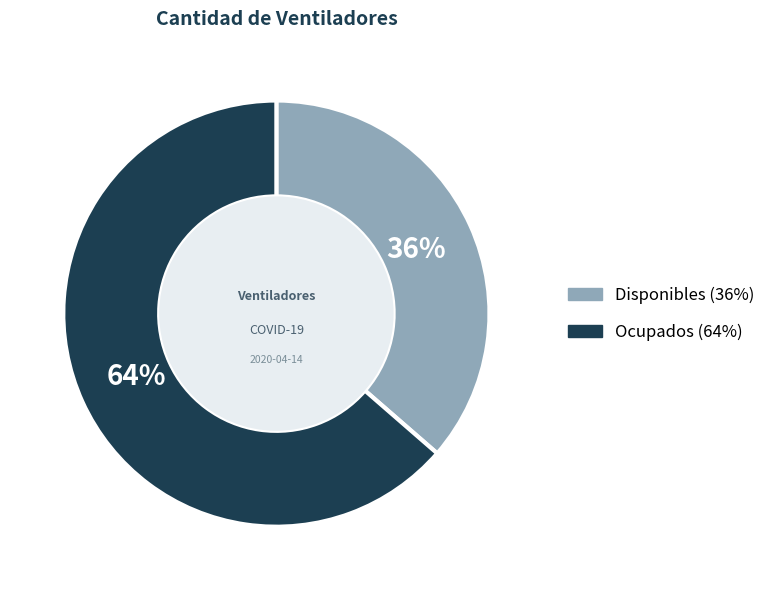

To the nearest percent, what is the average slice percentage?

50%